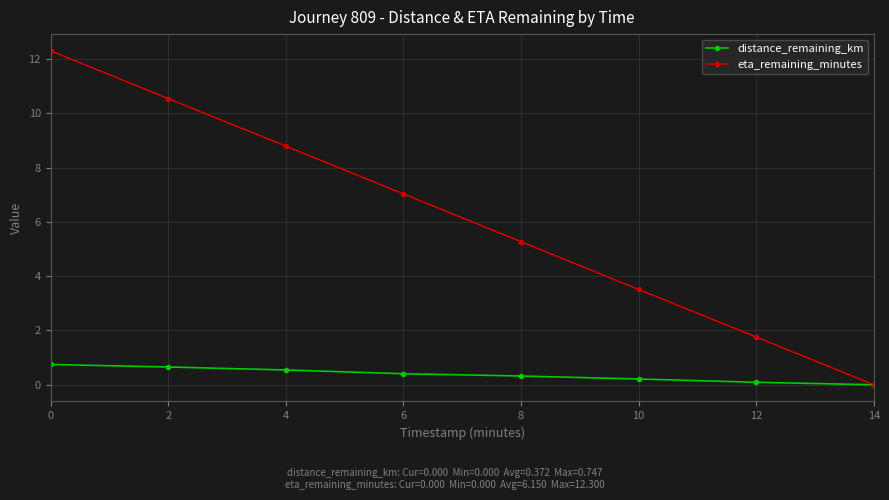

What is the value of the eta_remaining_minutes point at the 5th from the left?

5.3